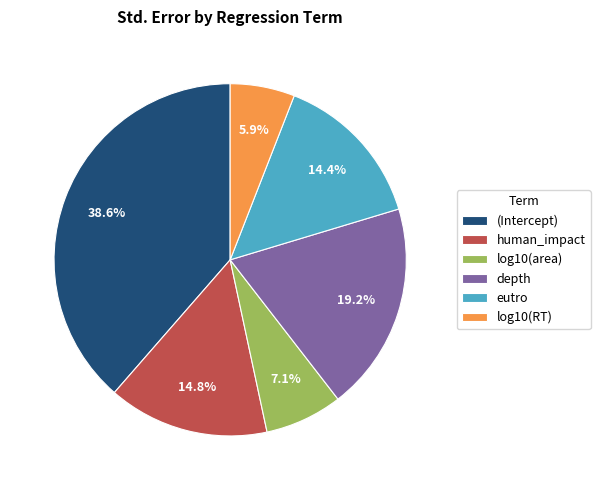

What percentage is the (Intercept) slice, to the nearest percent?

39%